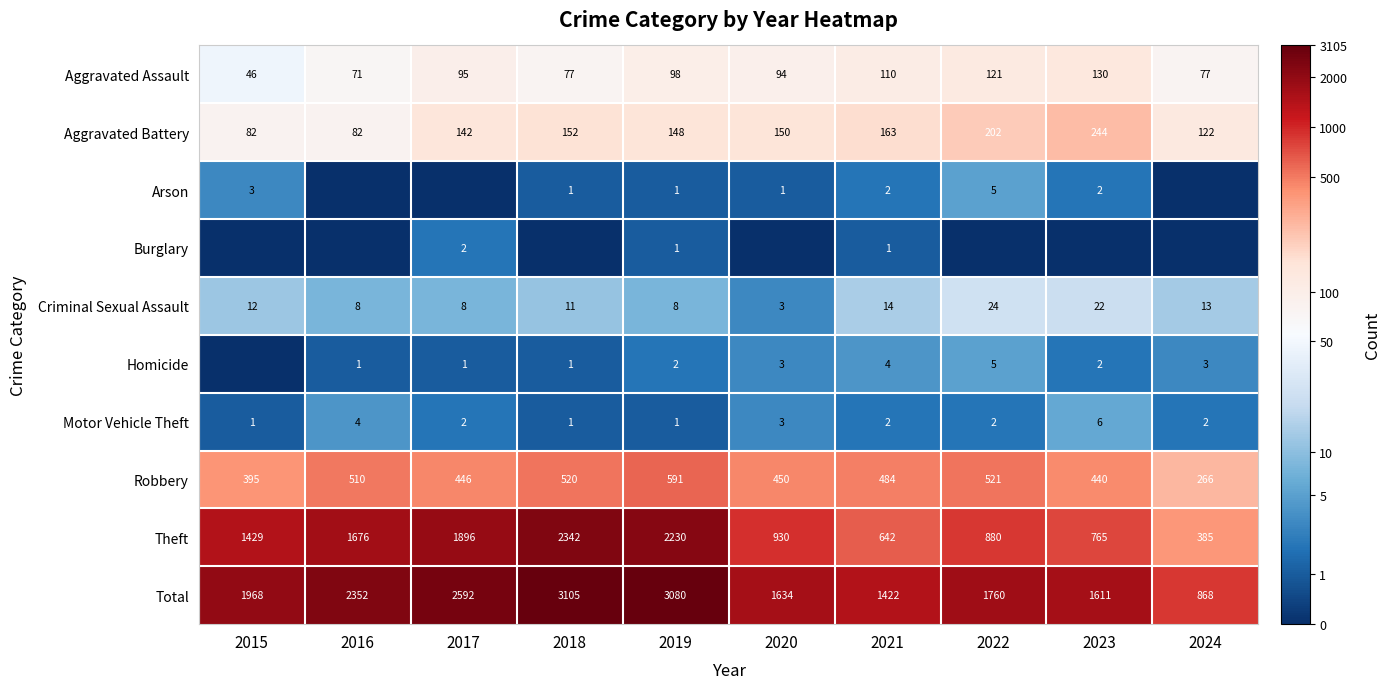

Rank the categories by Robbery value from highest to lowest.

2019, 2022, 2018, 2016, 2021, 2020, 2017, 2023, 2015, 2024